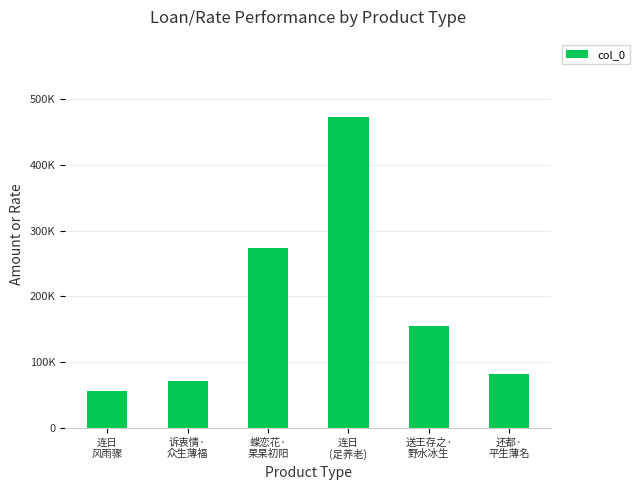

Reading left to right, transcribe all the data shown in this chart.

连日
风雨骤=55565	诉衷情·
众生薄福=70773	蝶恋花·
杲杲初阳=274128	连日
(足养老)=472362	送王存之·
野水冰生=155101	还都·
平生薄名=81198